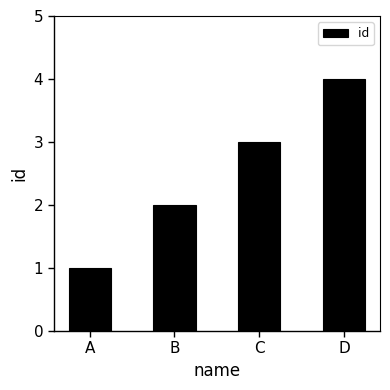

At which label is the value closest to 2?

B